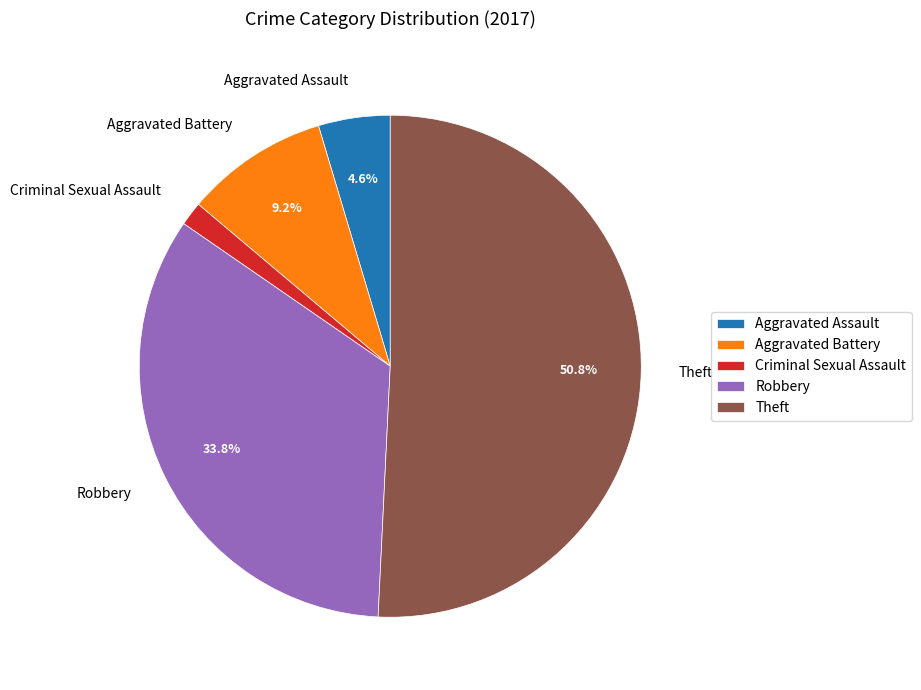

Do Criminal Sexual Assault and Aggravated Assault together represent more than half of the pie?

No